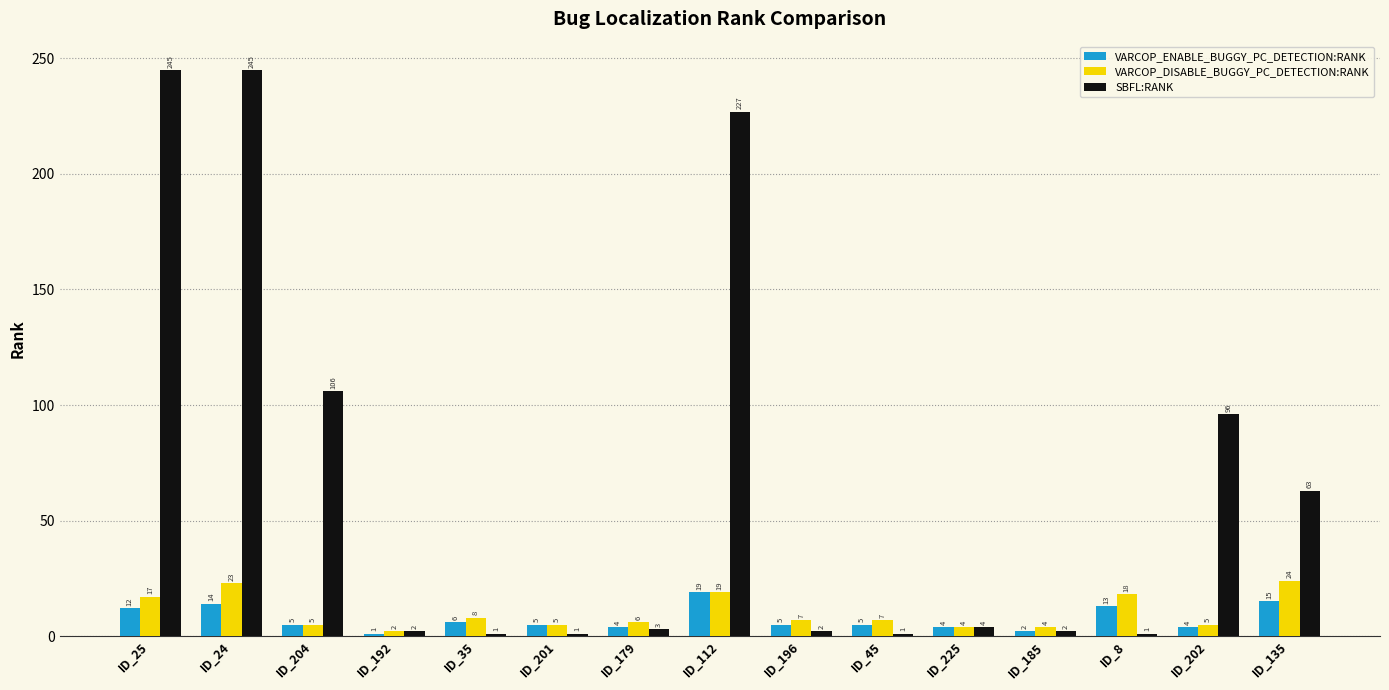

Reading right to left, what are all the values shown in this chart?

VARCOP_ENABLE_BUGGY_PC_DETECTION:RANK: 15	4	13	2	4	5	5	19	4	5	6	1	5	14	12
VARCOP_DISABLE_BUGGY_PC_DETECTION:RANK: 24	5	18	4	4	7	7	19	6	5	8	2	5	23	17
SBFL:RANK: 63	96	1	2	4	1	2	227	3	1	1	2	106	245	245